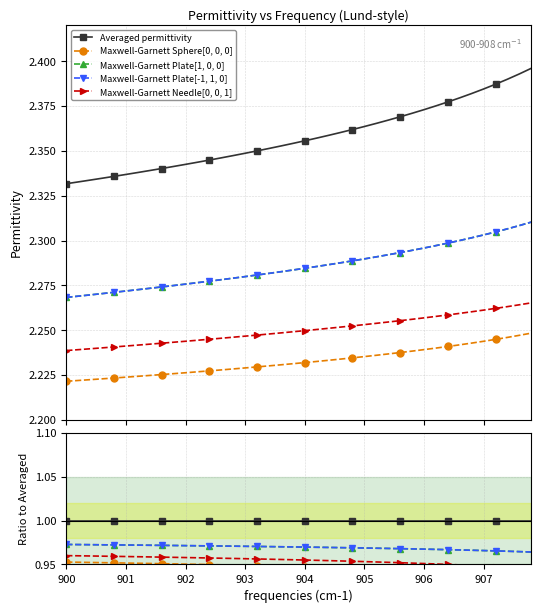

True or false: Maxwell-Garnett Plate[1, 0, 0] has more than 0 interior local peaks.

False